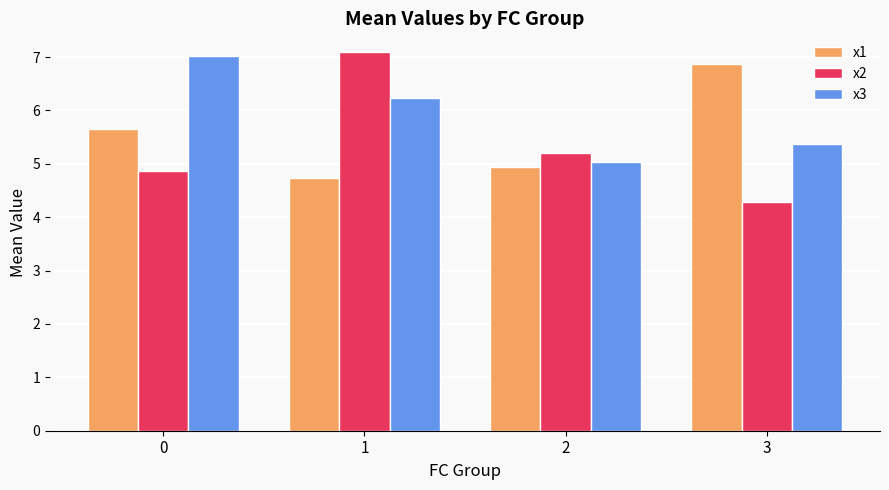

Which series has the widest spread of values?

x2